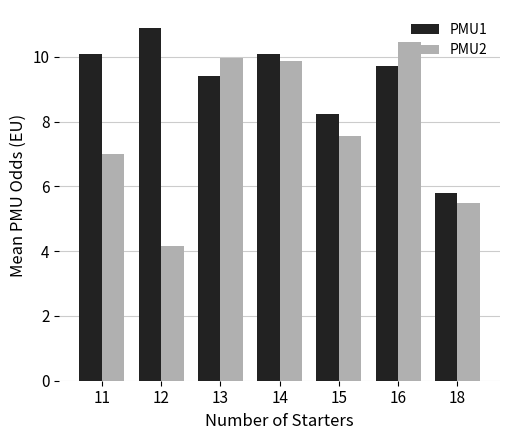

Between 15 and 16, which series saw the biggest shift?

PMU2